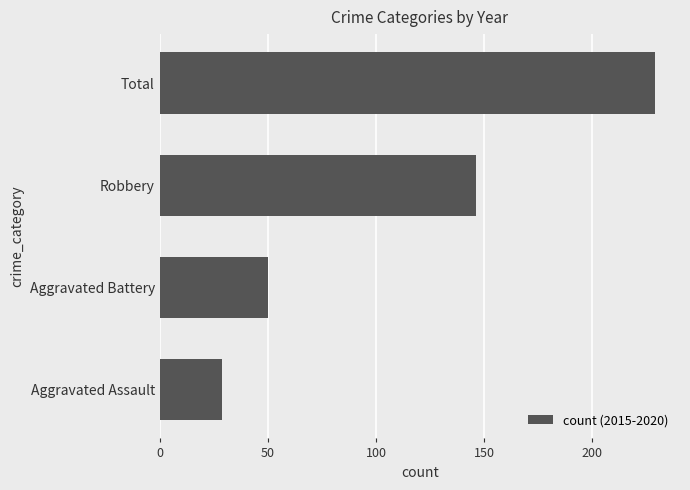

Reading bottom to top, extract all data points from this chart.

Aggravated Assault=29	Aggravated Battery=50	Robbery=146	Total=229